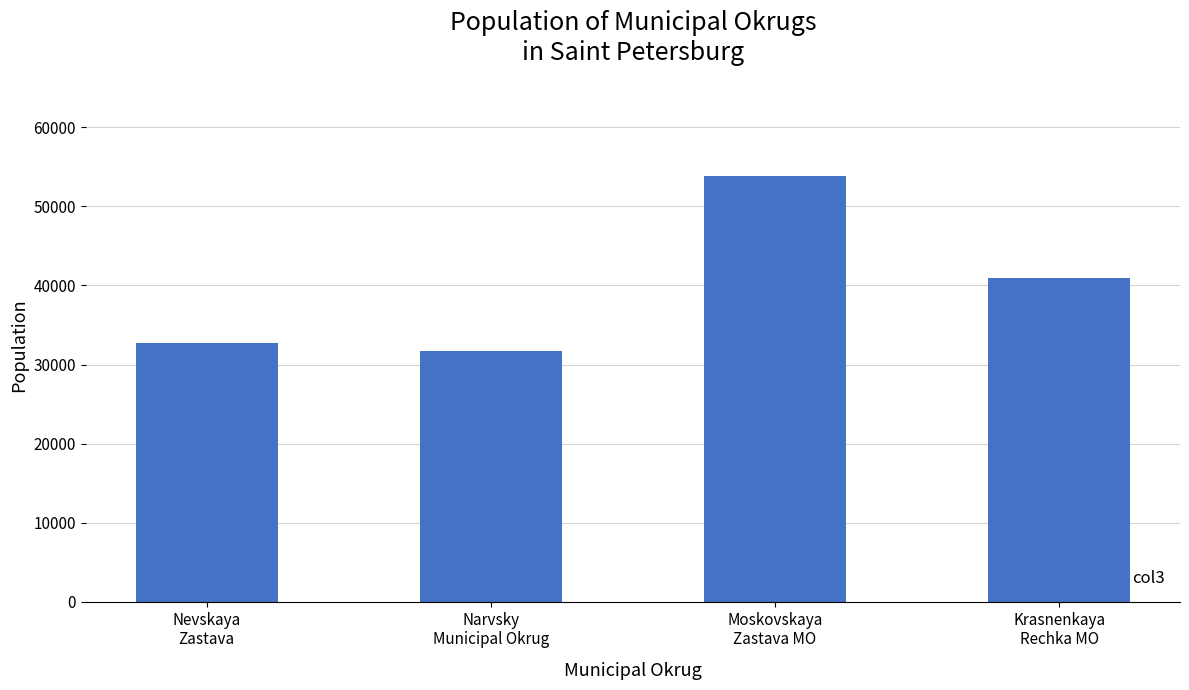

What is the maximum value shown in the chart?

53875